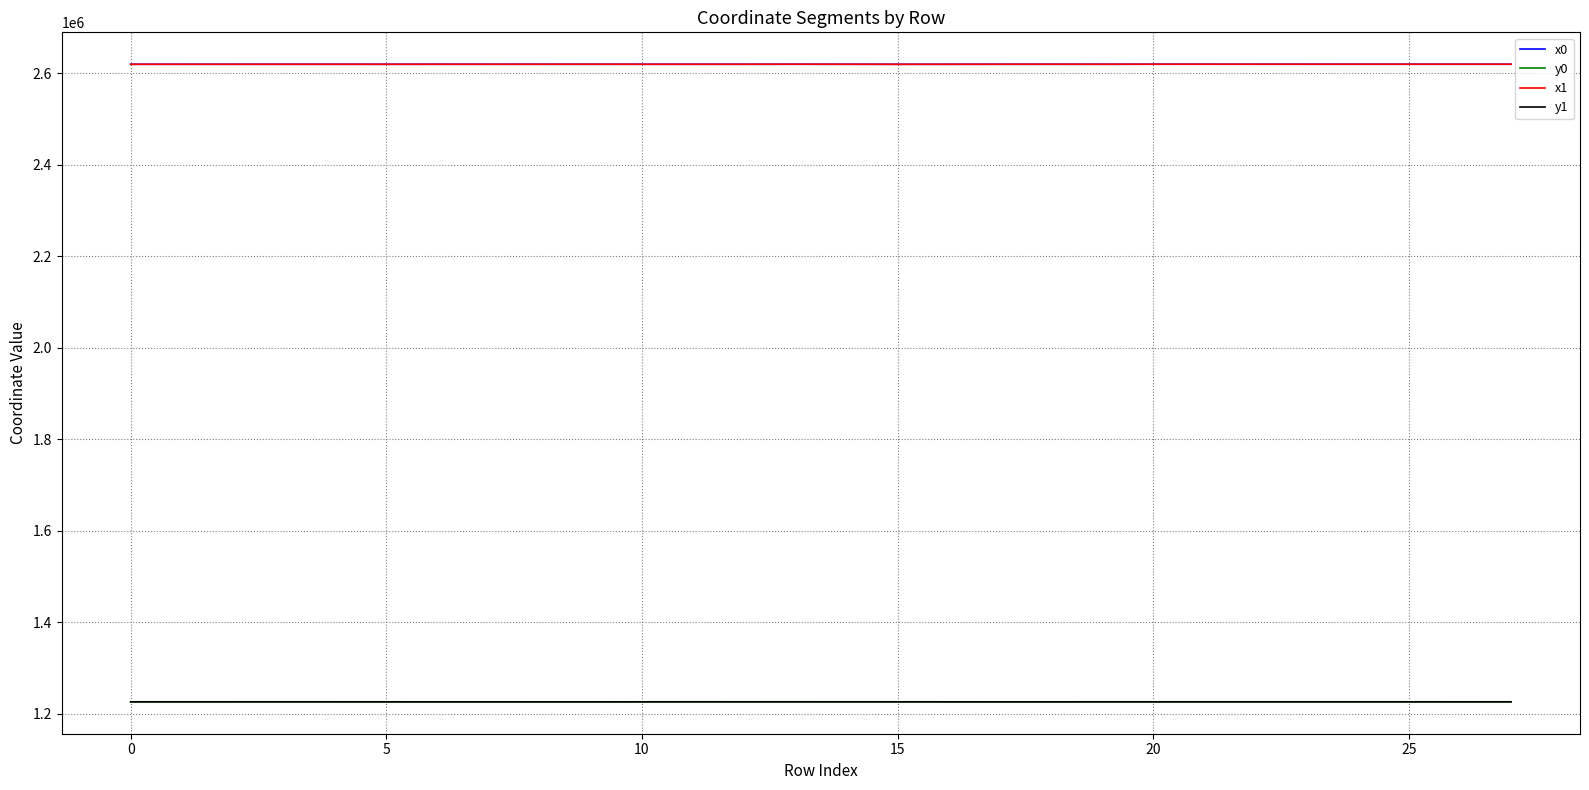

True or false: y1 and x1 cross at least once.

False